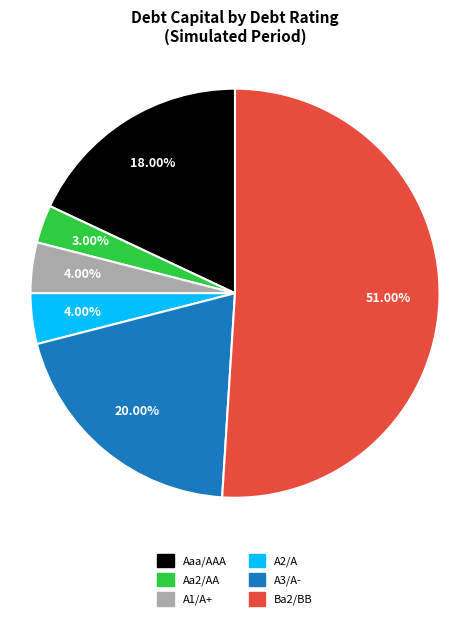

Which slice is the smallest?

Aa2/AA